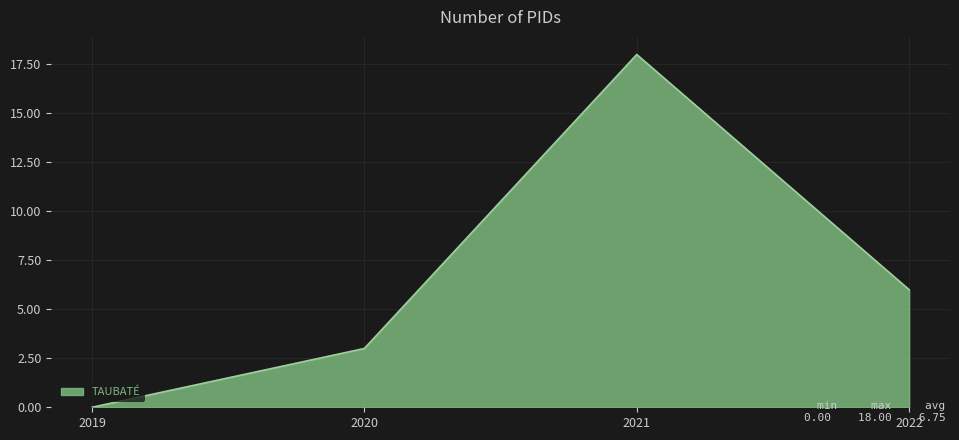

The value at 2021 is 18. True or false?

True